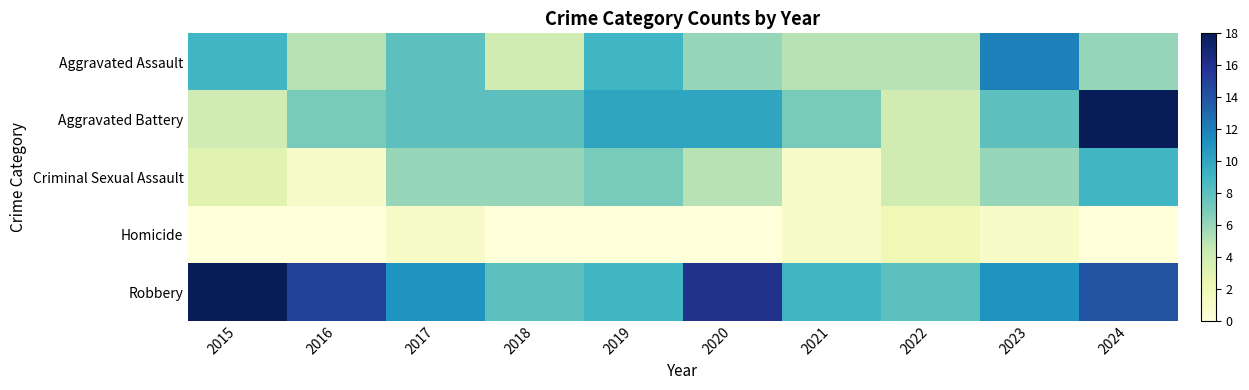

What is the spread (max minus min) of values at 2018?

8